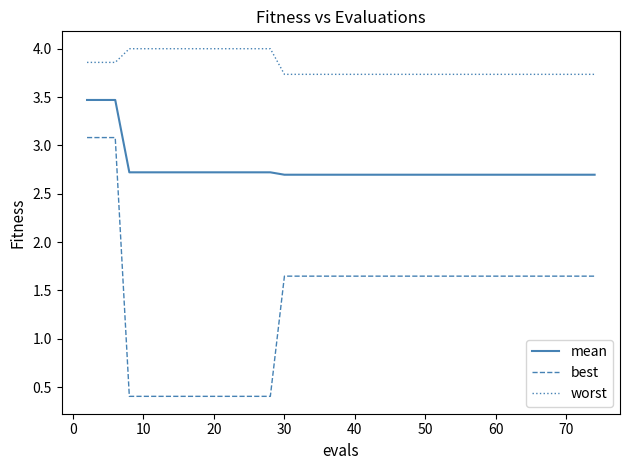

Which series has the largest total across all categories?

worst